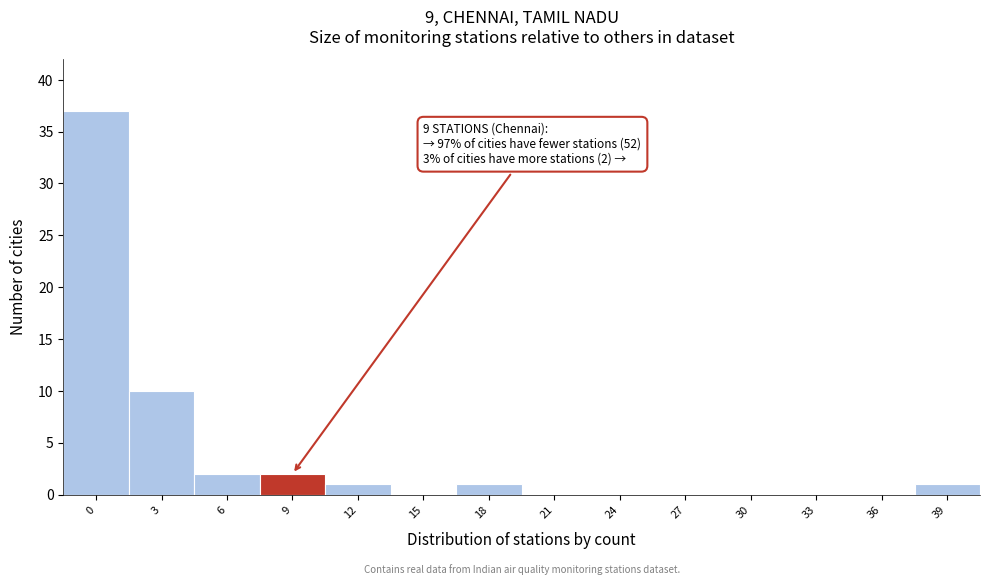

Reading left to right, extract all data points from this chart.

0=37	3=10	6=2	9=2	12=1	15=0	18=1	21=0	24=0	27=0	30=0	33=0	36=0	39=1